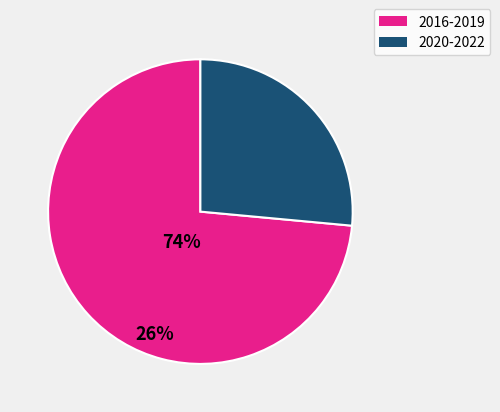

Which slice is the largest?

2016-2019